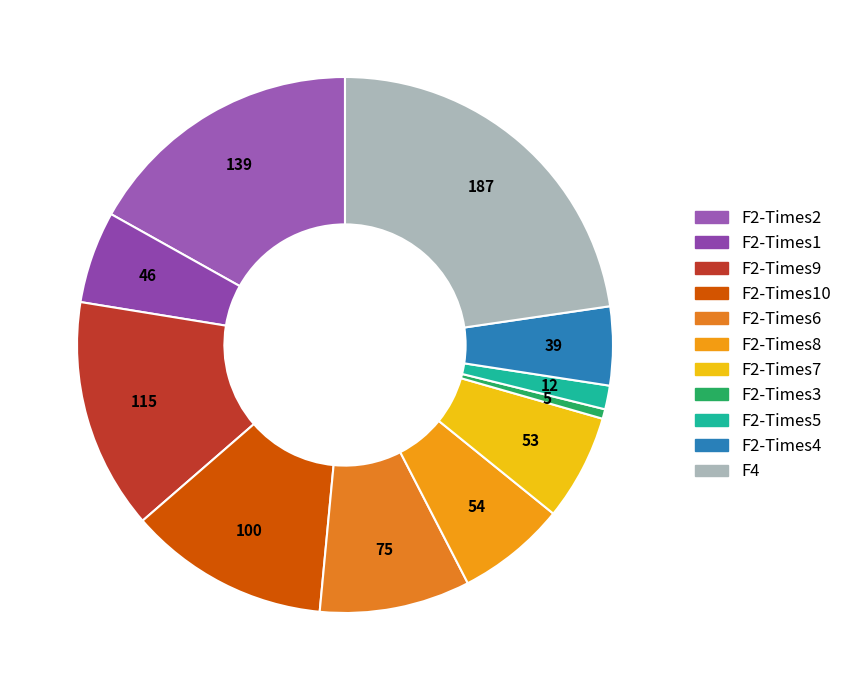

Count the number of slices in the pie.

11